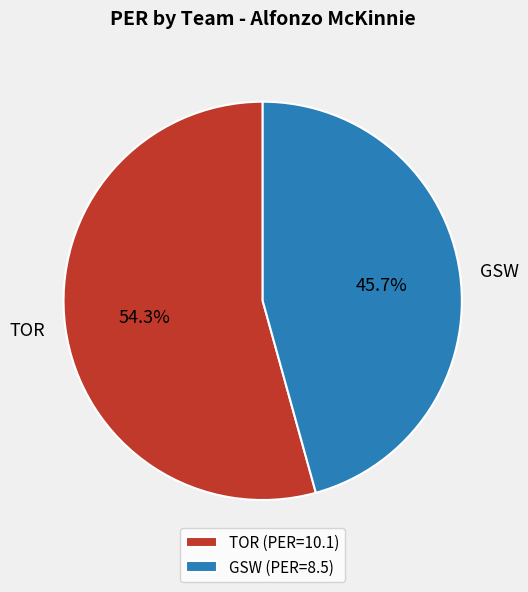

What is the largest slice in the pie chart?

TOR